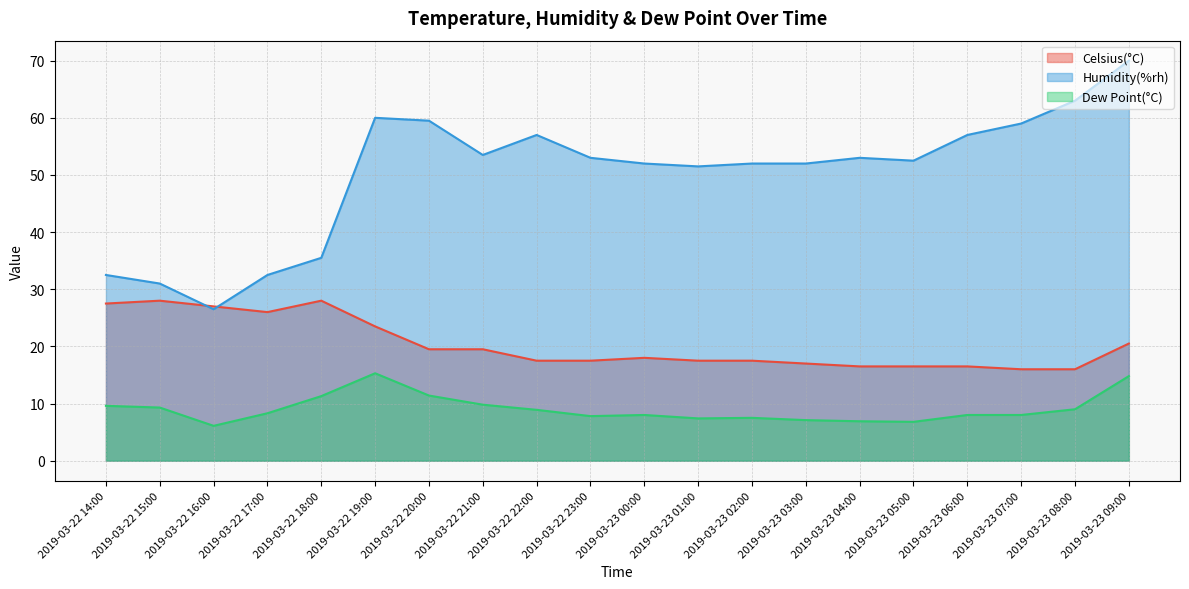

How many interior local peaks does the Dew Point(°C) series have?

3